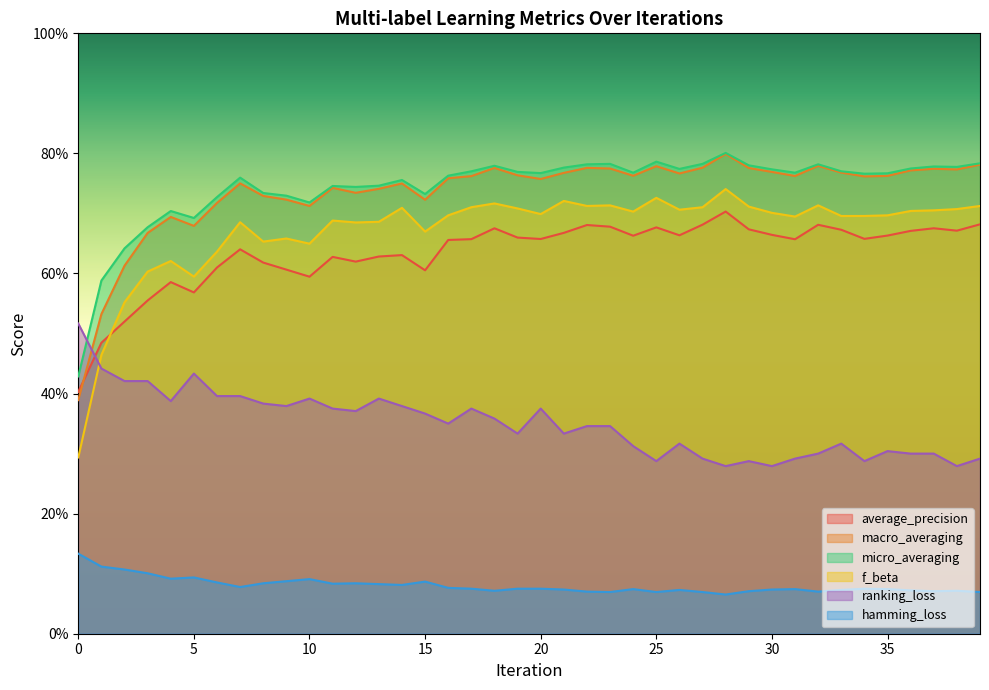

Read the f_beta value at 29.

0.7